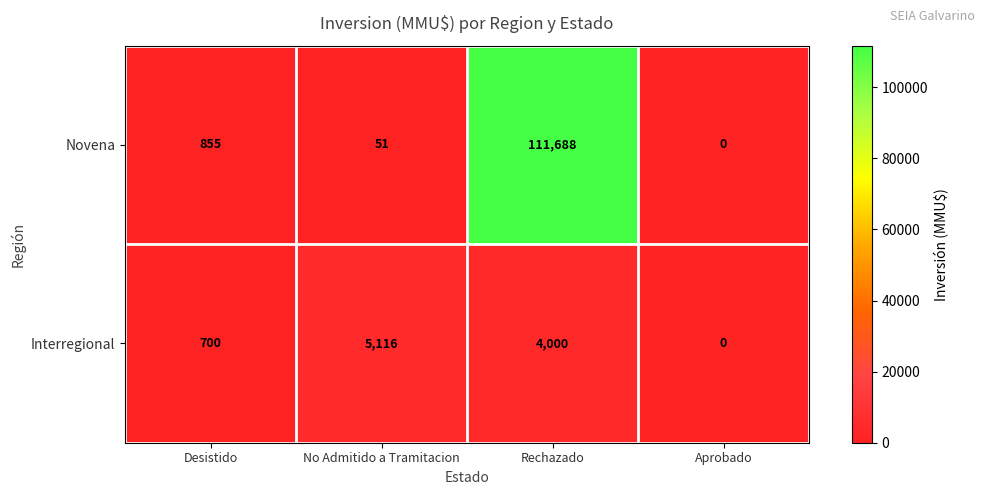

Reading left to right, what are all the values shown in this chart?

Novena: 855	51	111688	0
Interregional: 700	5116	4000	0